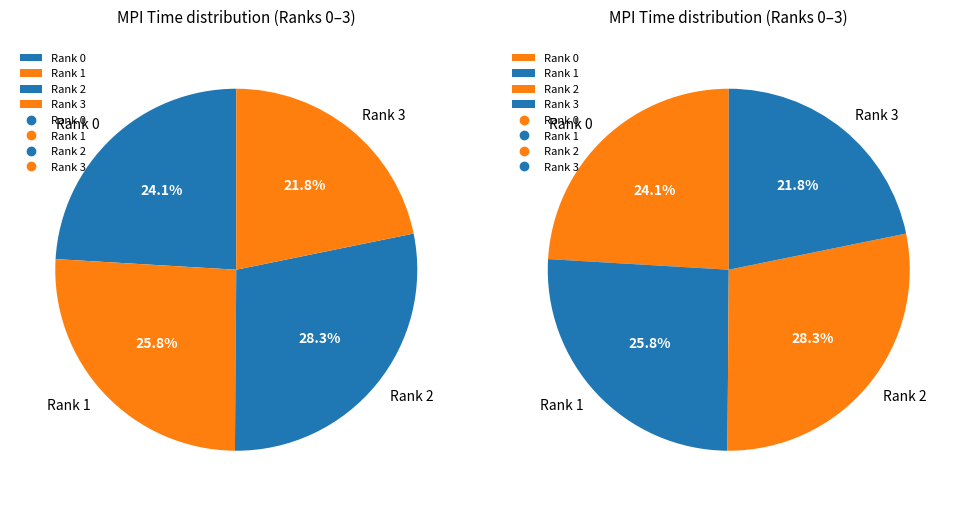

Is the sum of Rank 2 and Rank 1 greater than half?

Yes